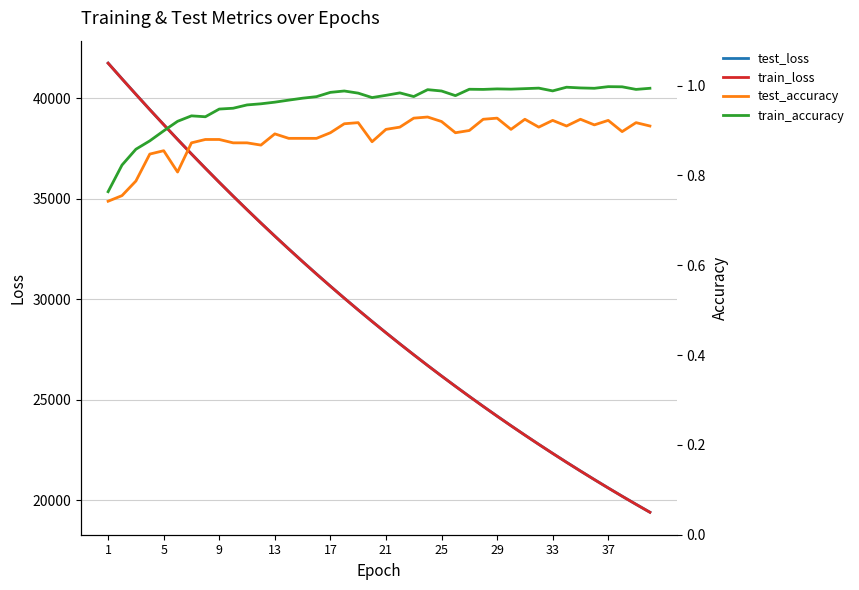

Does the chart have visible grid lines?

Yes